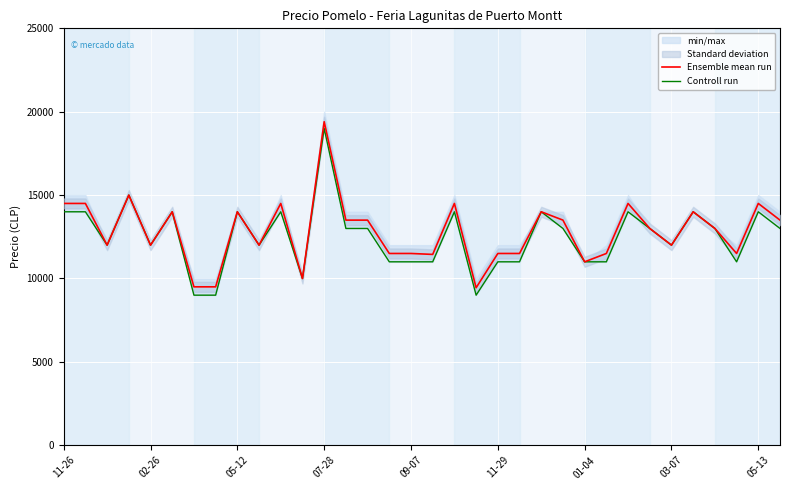

At which label does Ensemble mean run reach its peak?

07-28